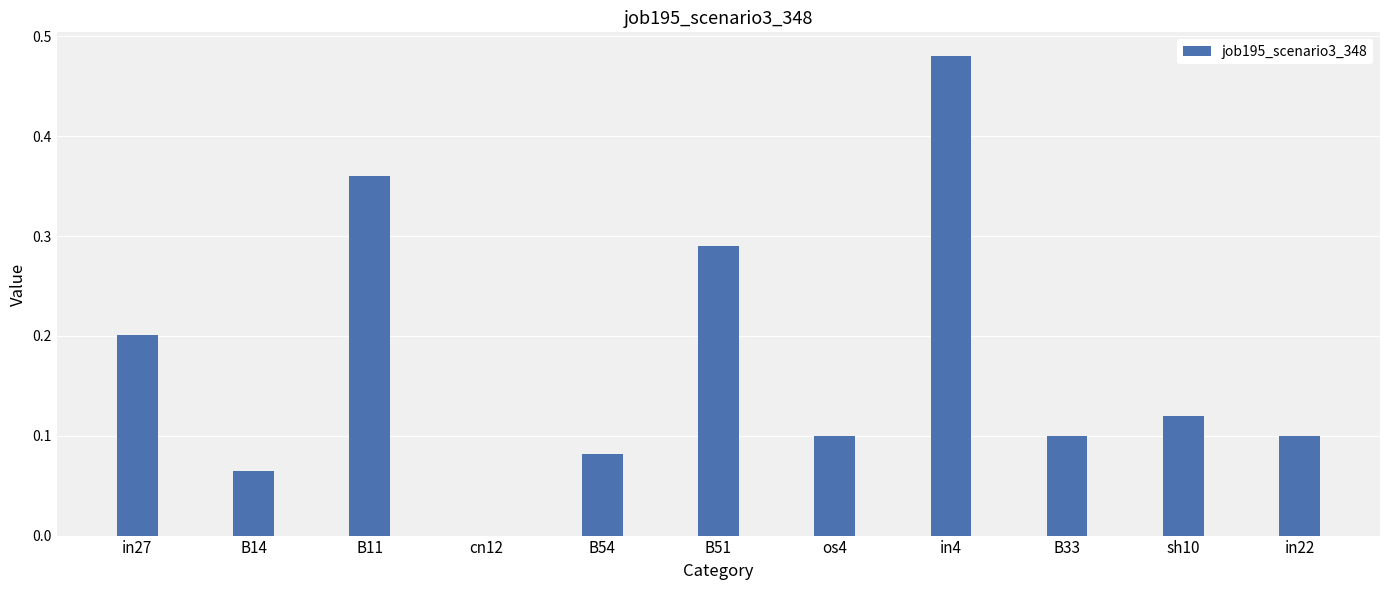

The value at in4 is 0.9. True or false?

False